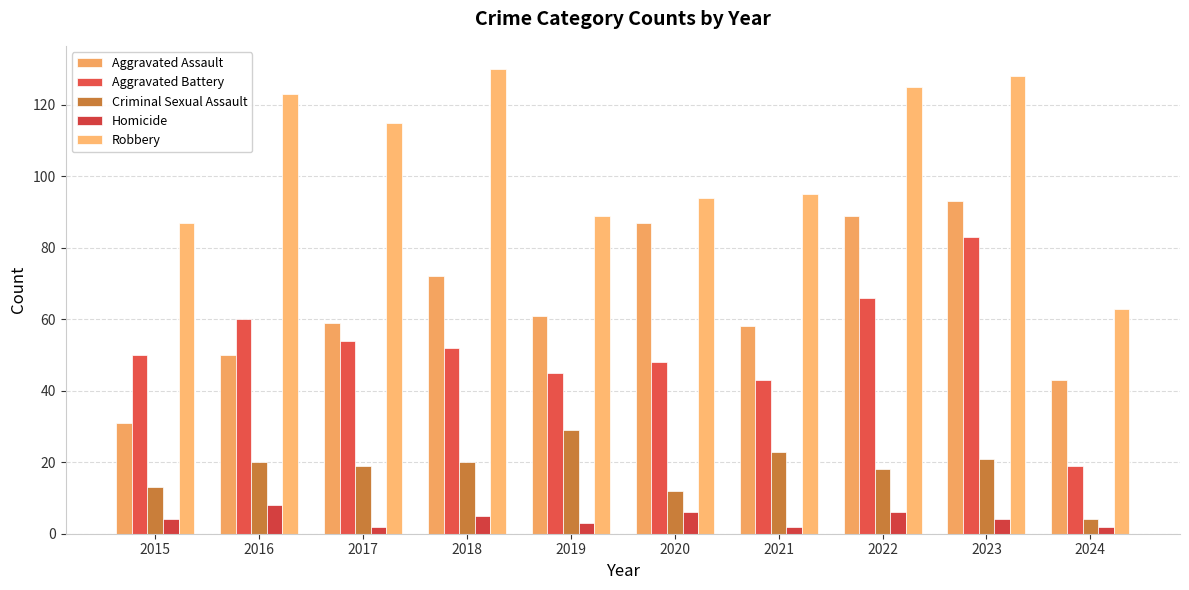

Does the chart contain any negative values?

No